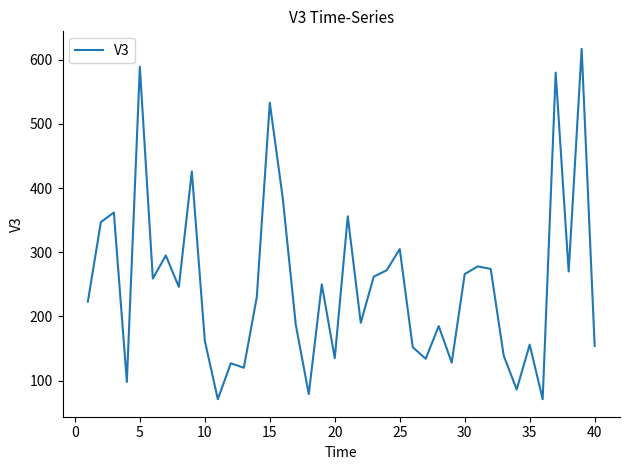

What is the smallest value displayed?

71